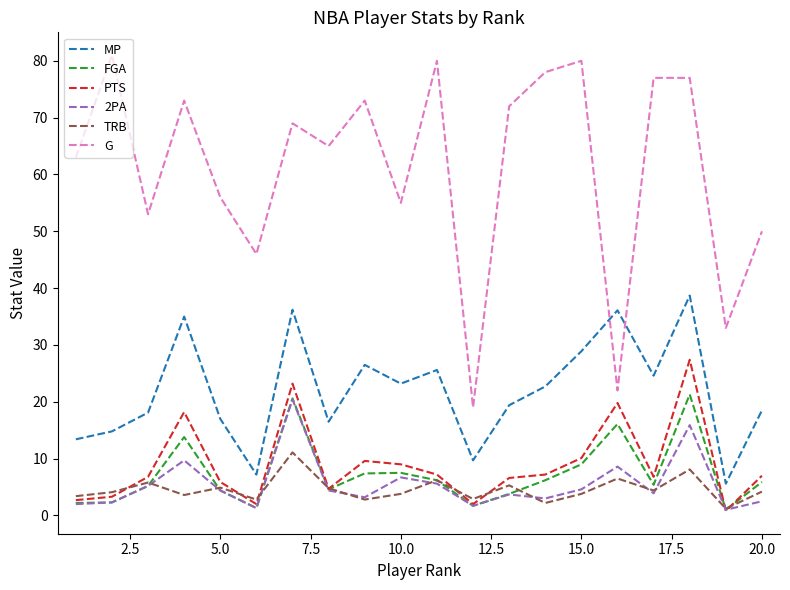

What are all the series names shown in the legend?

MP, FGA, PTS, 2PA, TRB, G